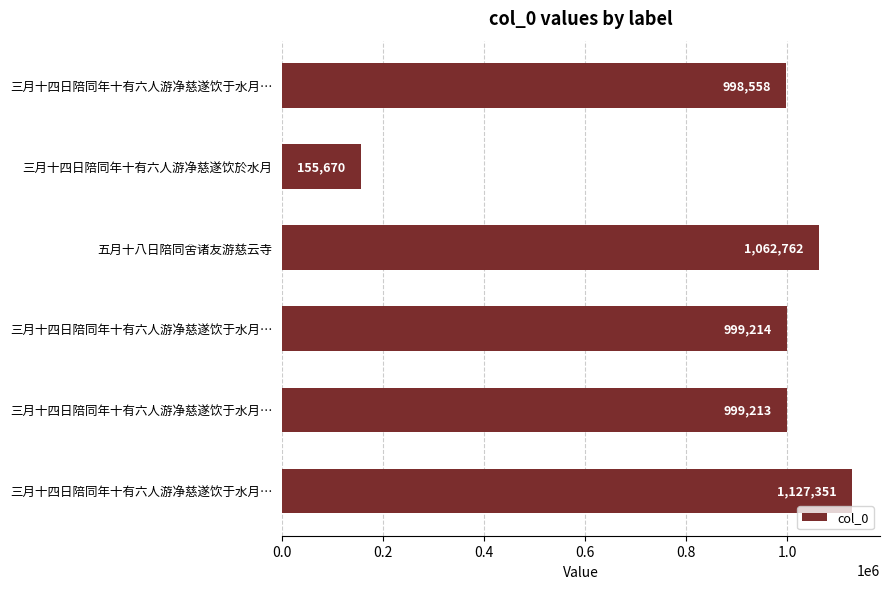

What is the difference between the maximum and minimum values?

971681